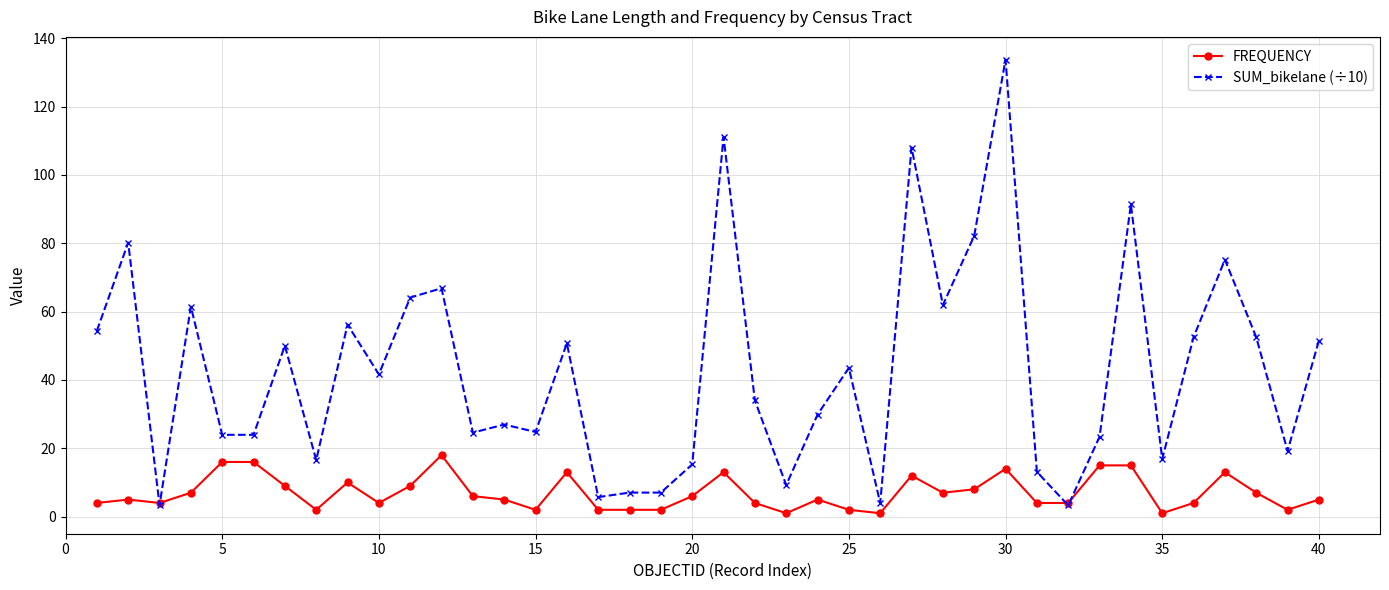

What are all the series names shown in the legend?

FREQUENCY, SUM_bikelane (÷10)